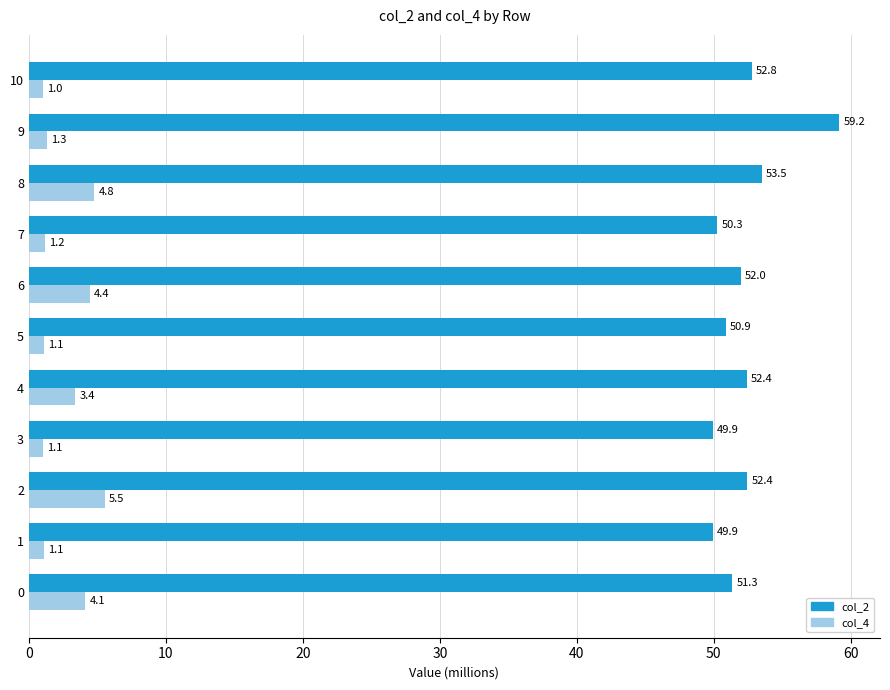

At which category is the sum across all series the highest?

9